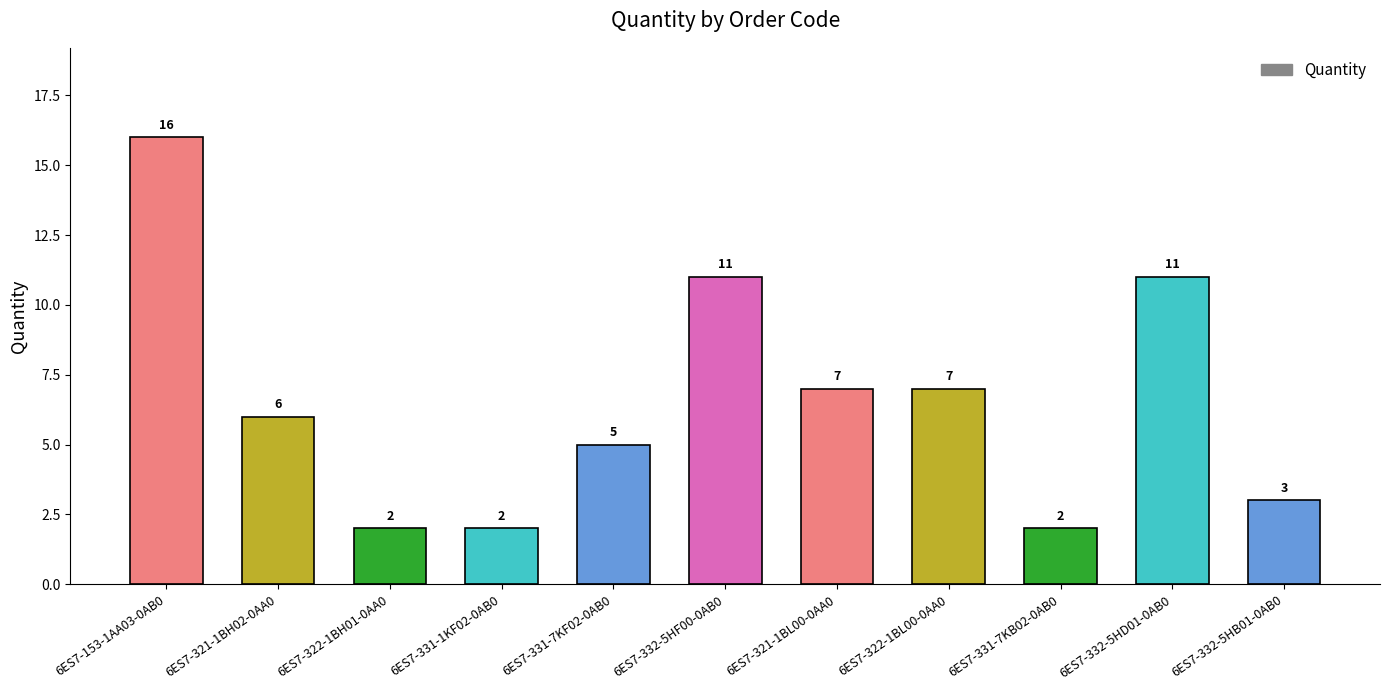

Is it true that the value at 6ES7-322-1BL00-0AA0 is 5?

False